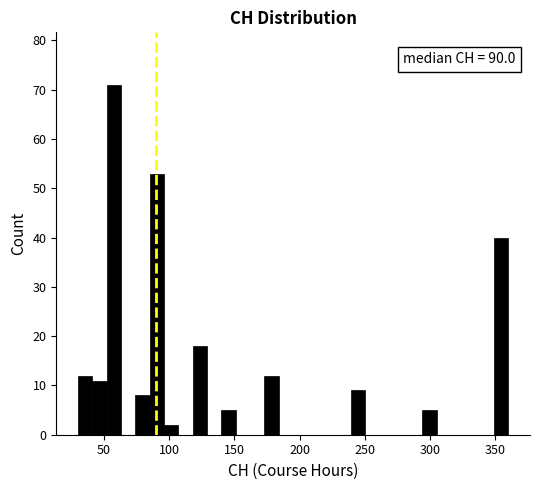

Around what value on the x-axis is the tallest bar? Give the approximate position of its centre, as read against the axis.

60